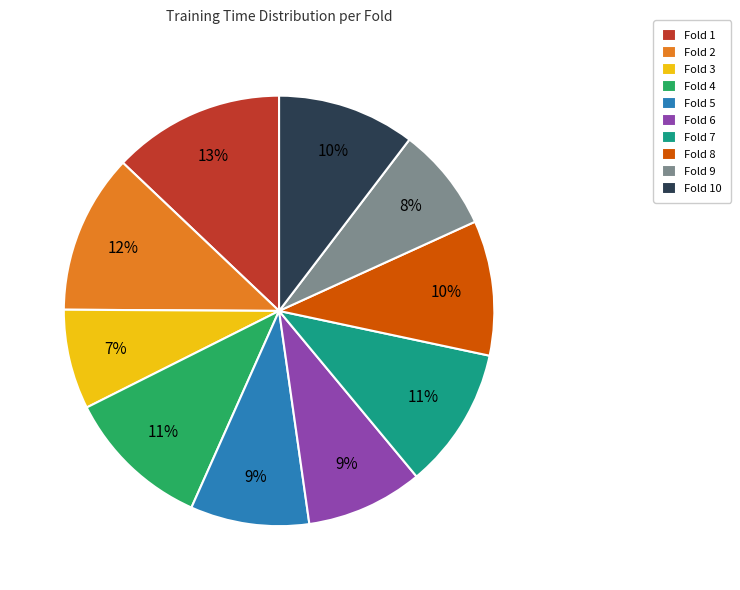

Which category has the biggest portion of the pie?

Fold 1